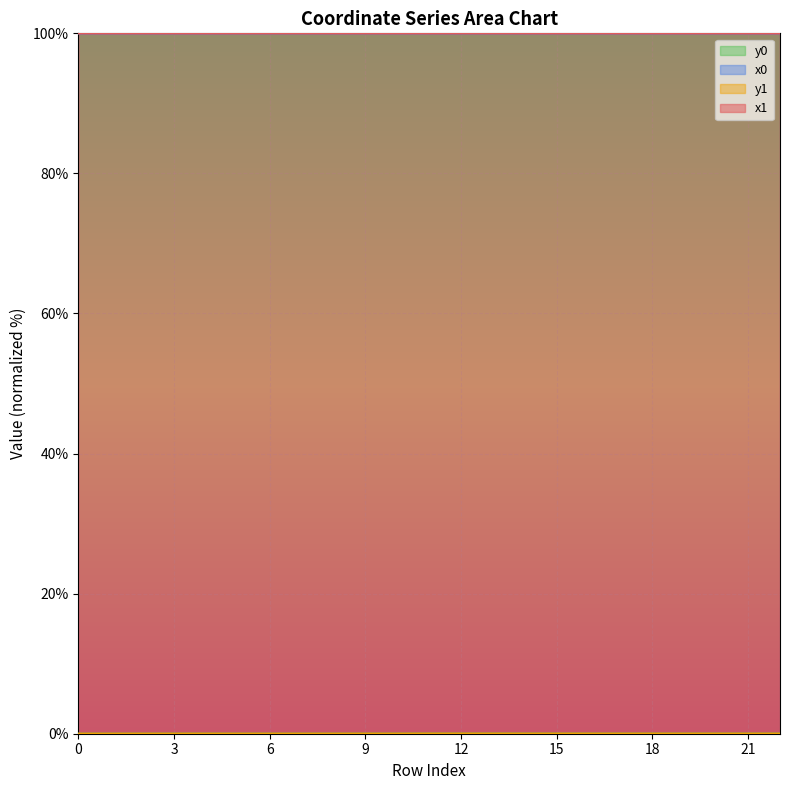

What is the value of the x0 point at the 7th from the left?

100.0